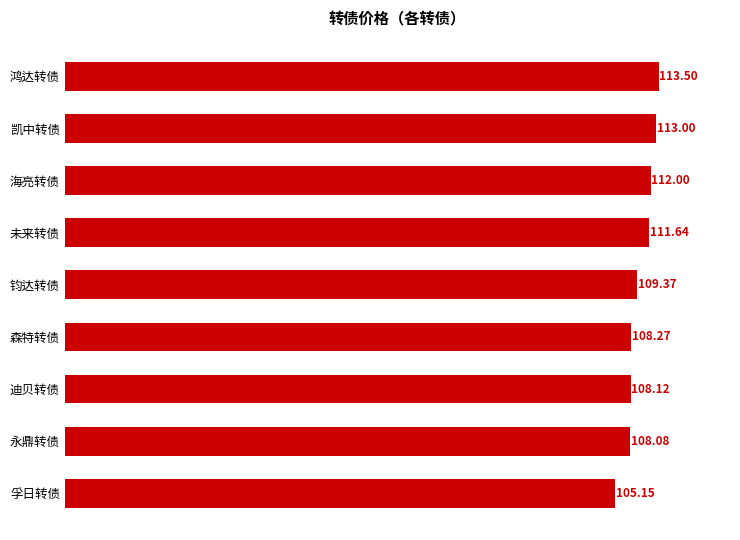

Which label corresponds to the largest value in the chart?

鸿达转债